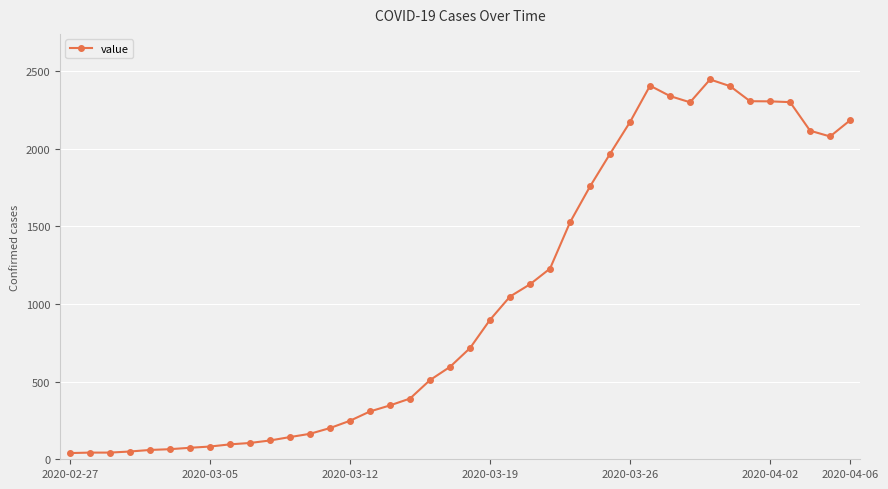

What is the greatest value displayed?

2446